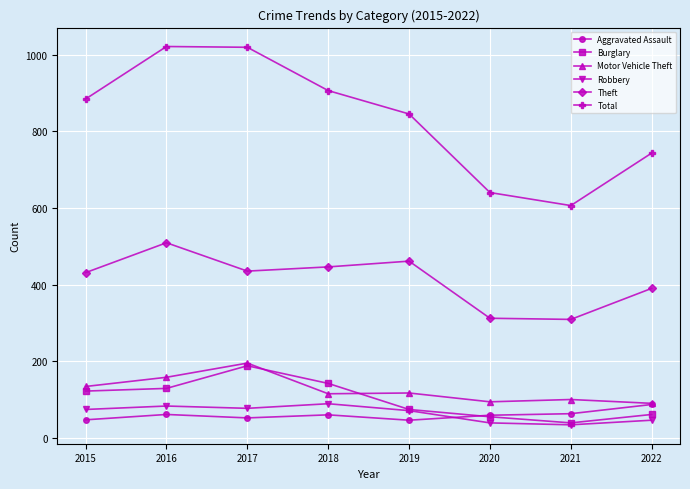

True or false: Theft has more than 0 interior local peaks.

True